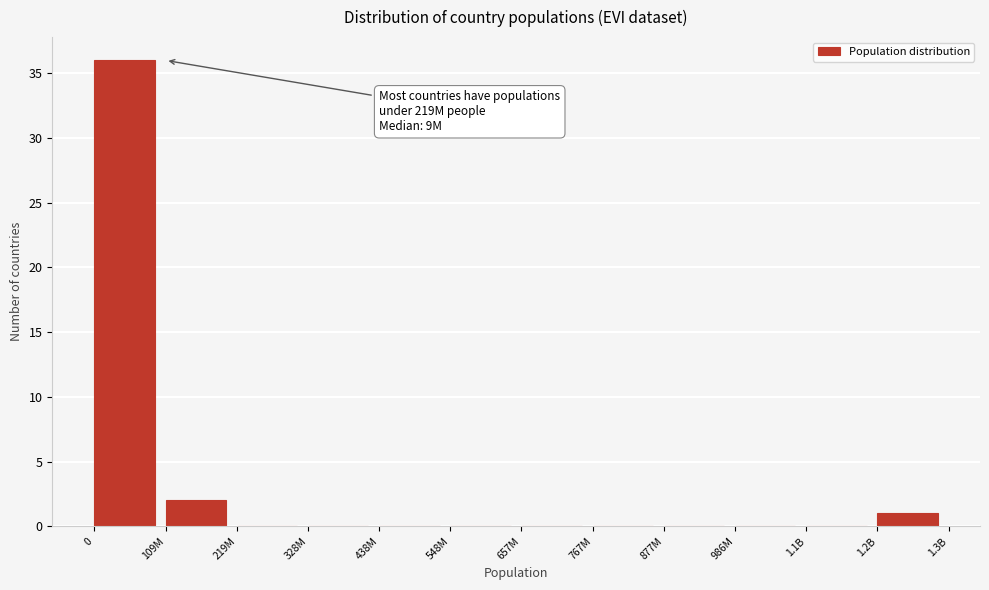

Reading left to right, what are all the values shown in this chart?

0=36	109M=2	219M=0	328M=0	438M=0	548M=0	657M=0	767M=0	877M=0	986M=0	1.1B=0	1.2B=1